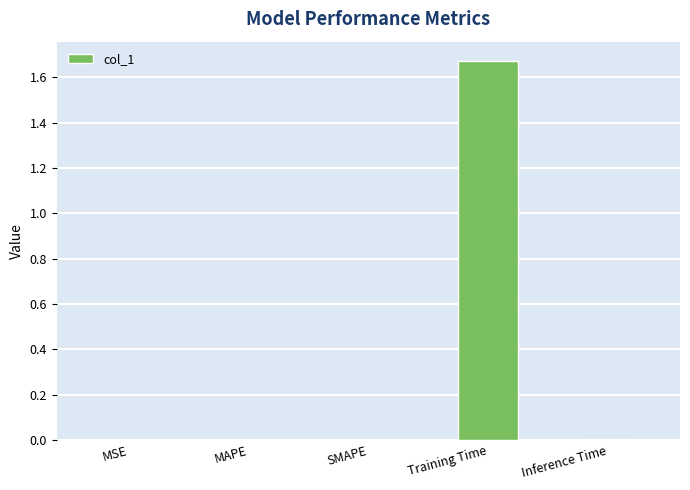

Which category has the highest value across all series?

Training Time